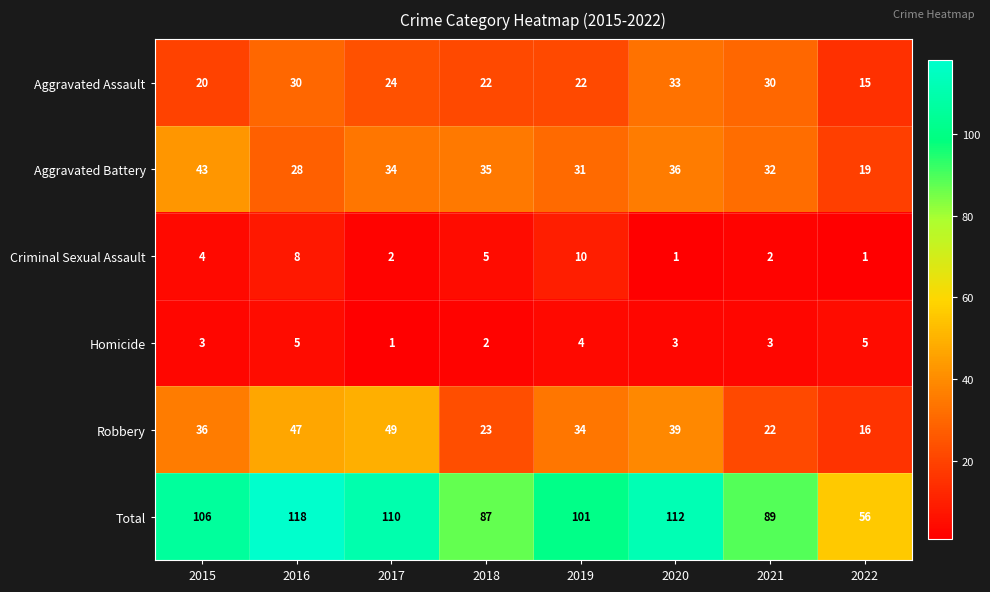

What is the highest value of the Total series?

118